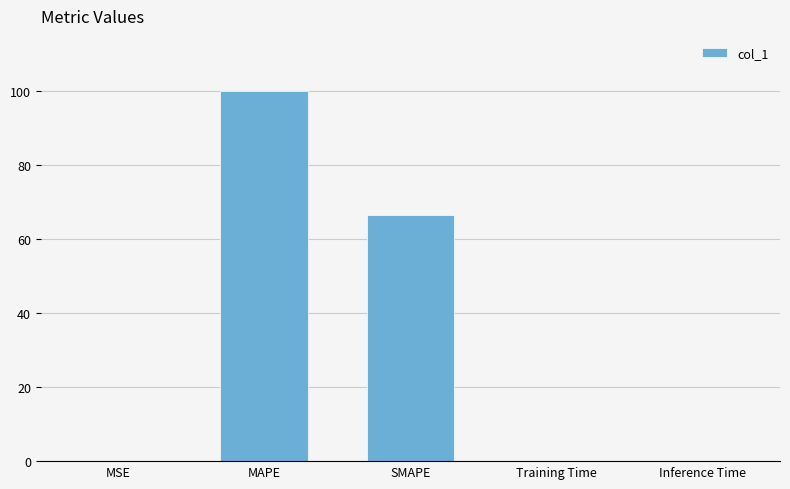

What is the sum of all values?

166.8